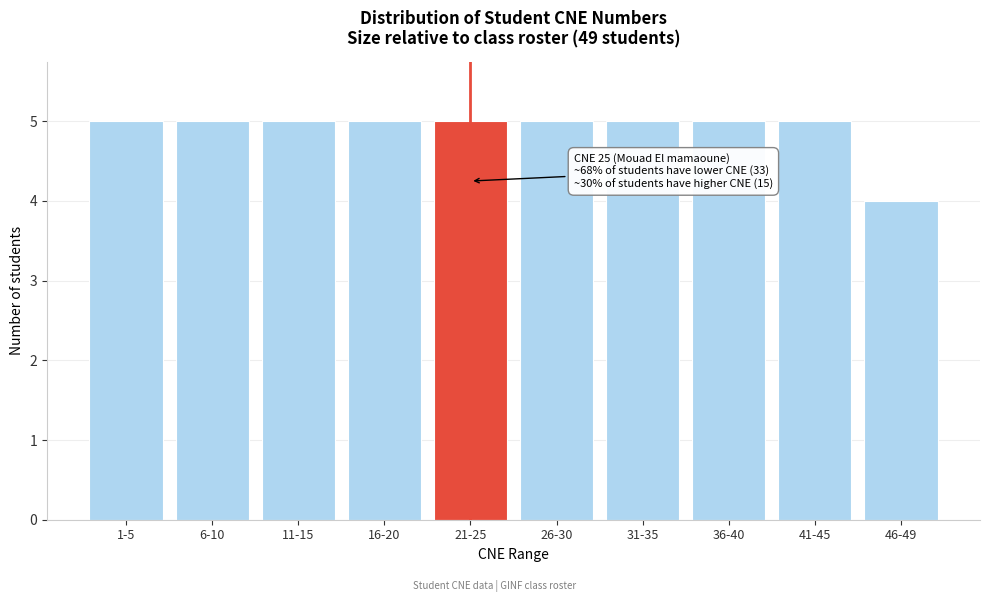

Reading left to right, what are all the values shown in this chart?

5	5	5	5	5	5	5	5	5	4